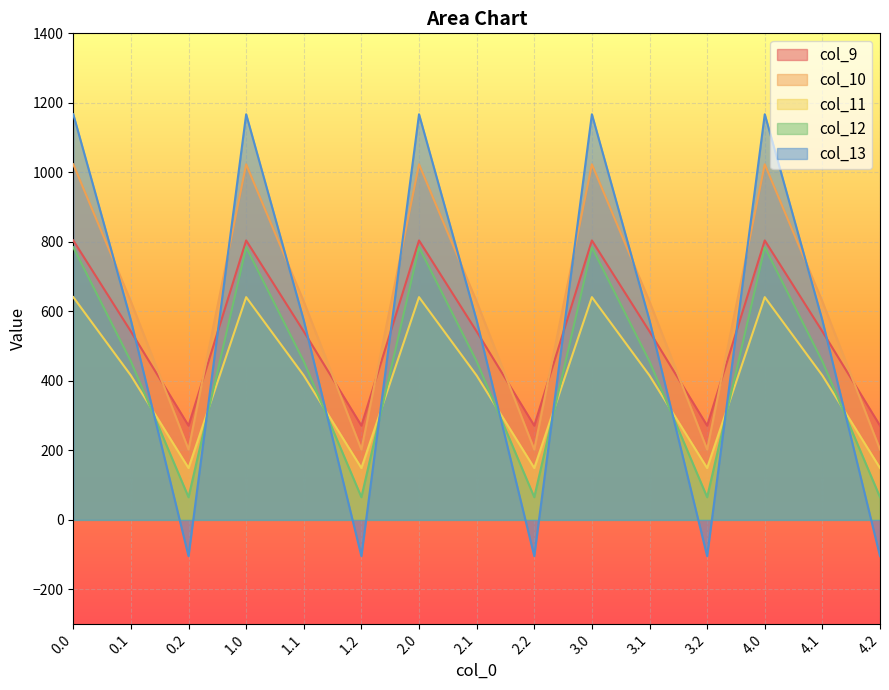

What position from the right is 4.2?

1